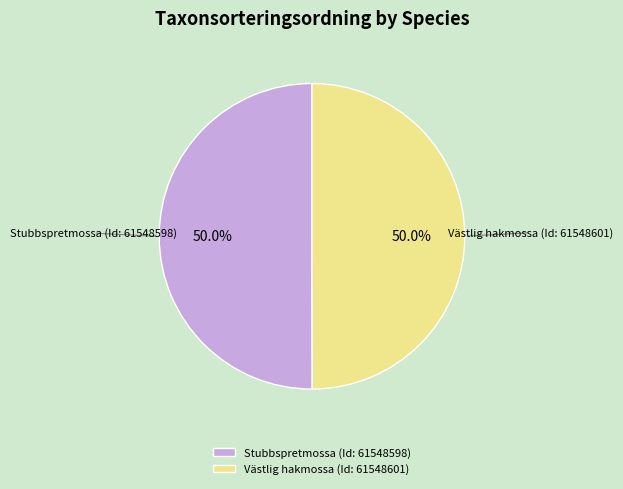

Count the number of slices in the pie.

2